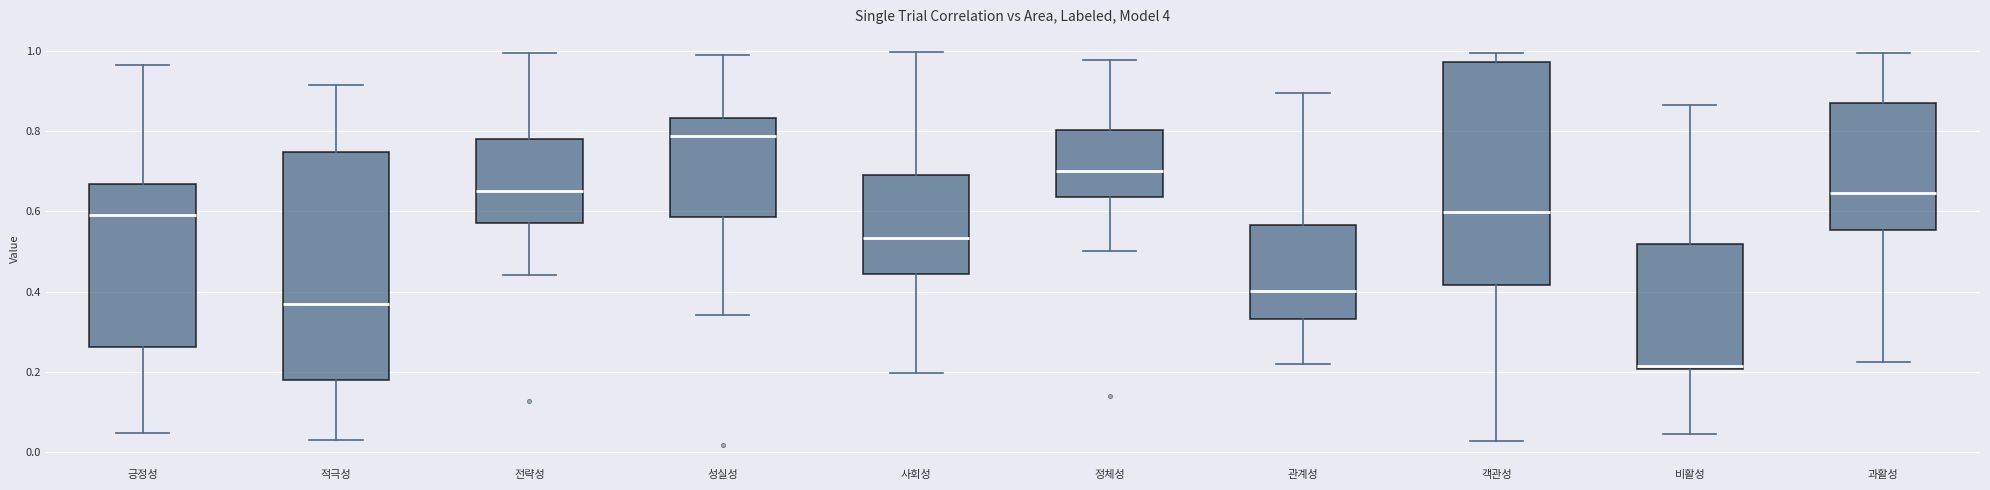

Where does the median line of the box for 관계성 sit on the y-axis? The values are not printed on the chart, so give them approximately, as read against the axis.

0.40